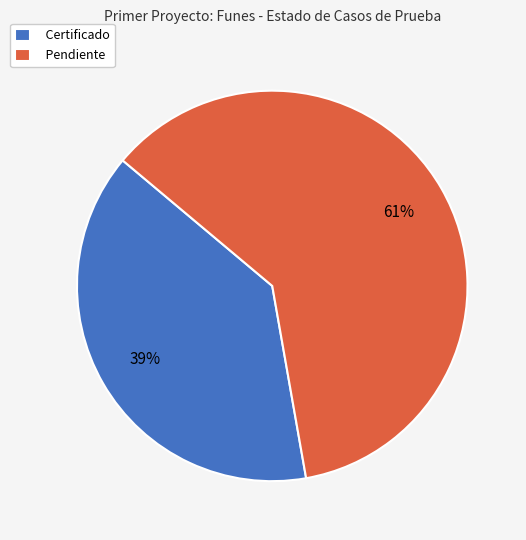

Which slice is the largest?

Pendiente